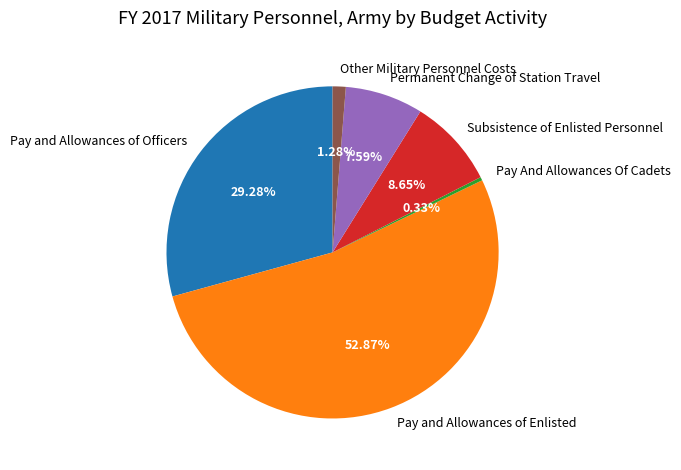

What percentage do Permanent Change of Station Travel and Pay And Allowances Of Cadets together represent?

7.9%